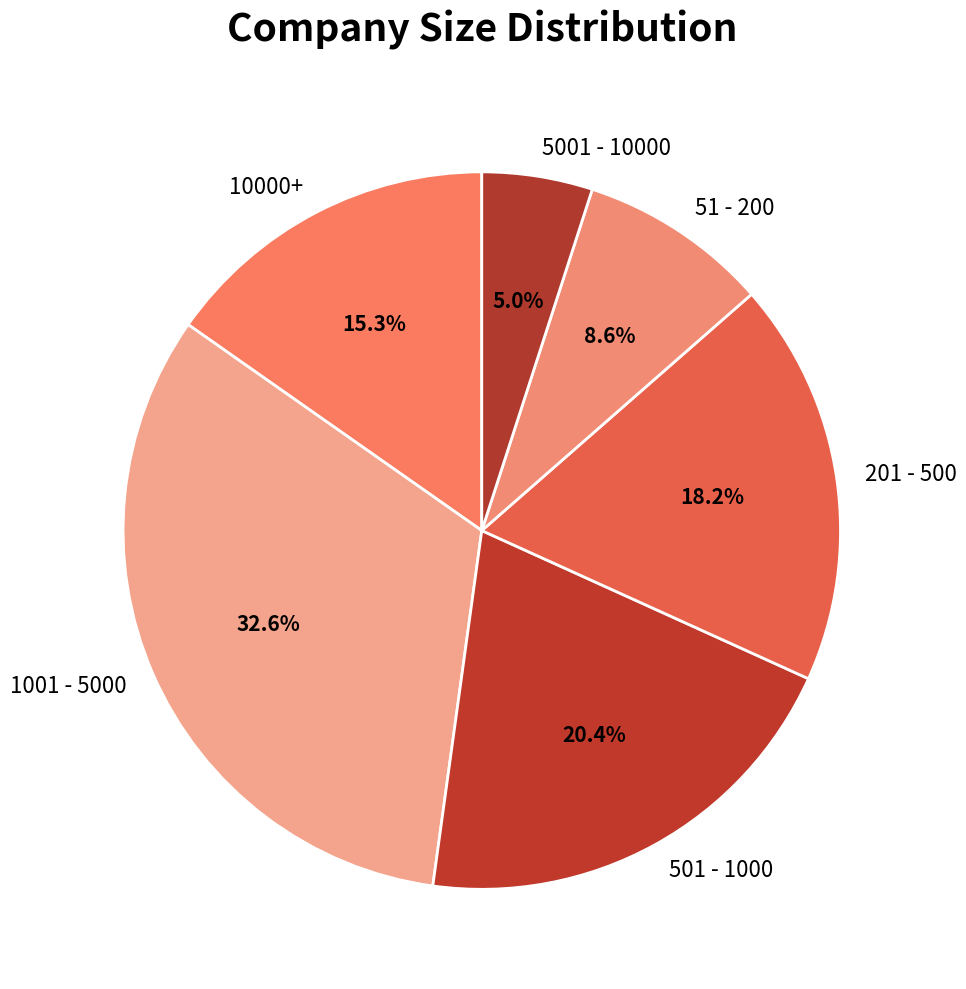

What percentage is the 51 - 200 slice, to the nearest percent?

9%